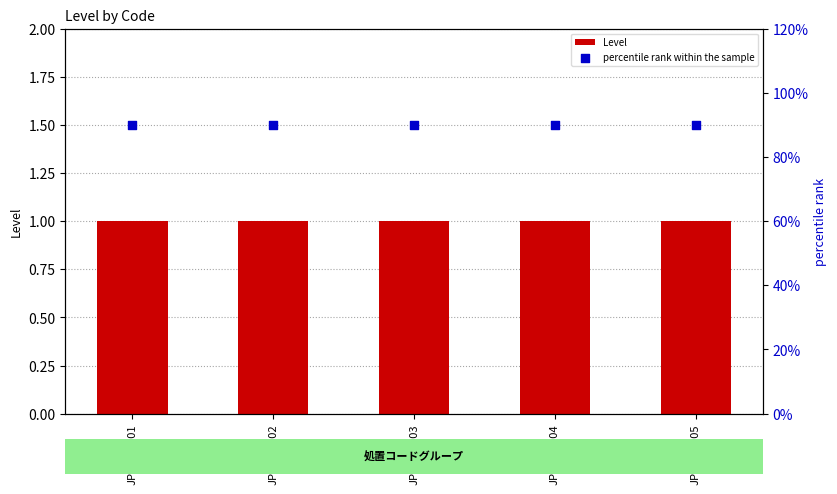

Which series has the largest total across all categories?

Level